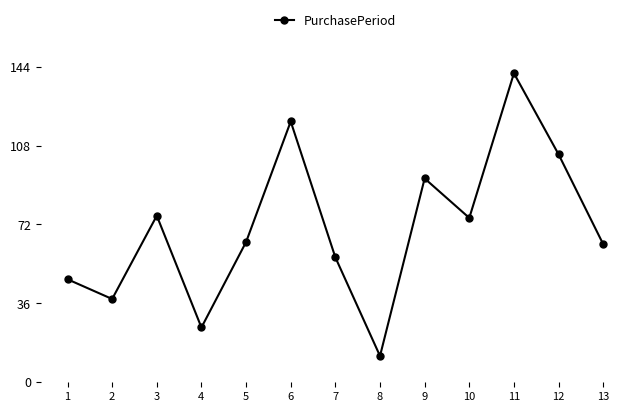

Which category has the highest value across all series?

11